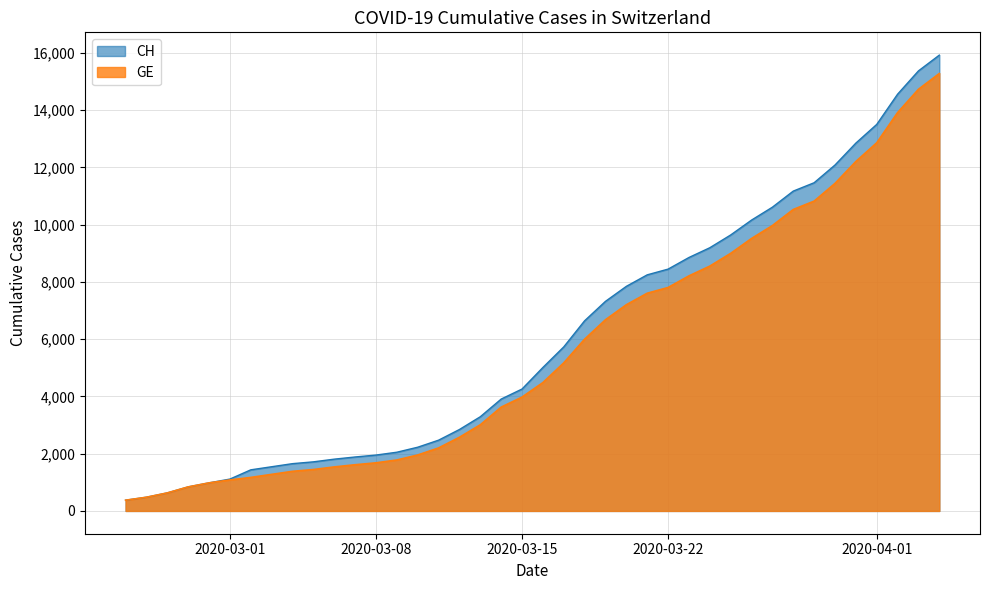

Which series has the widest spread of values?

CH